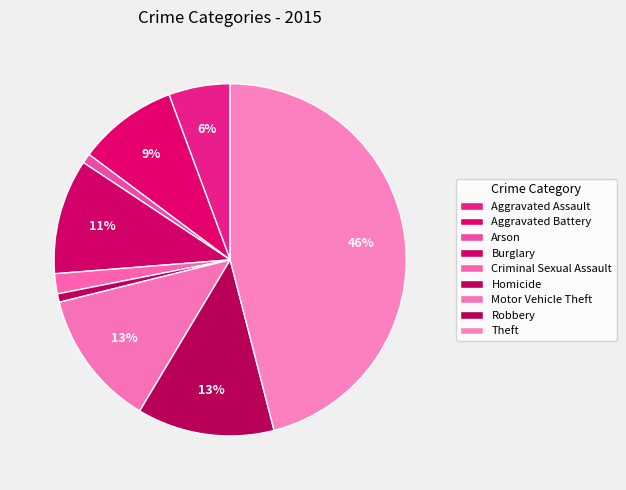

Is there any slice that represents more than half of the pie?

No